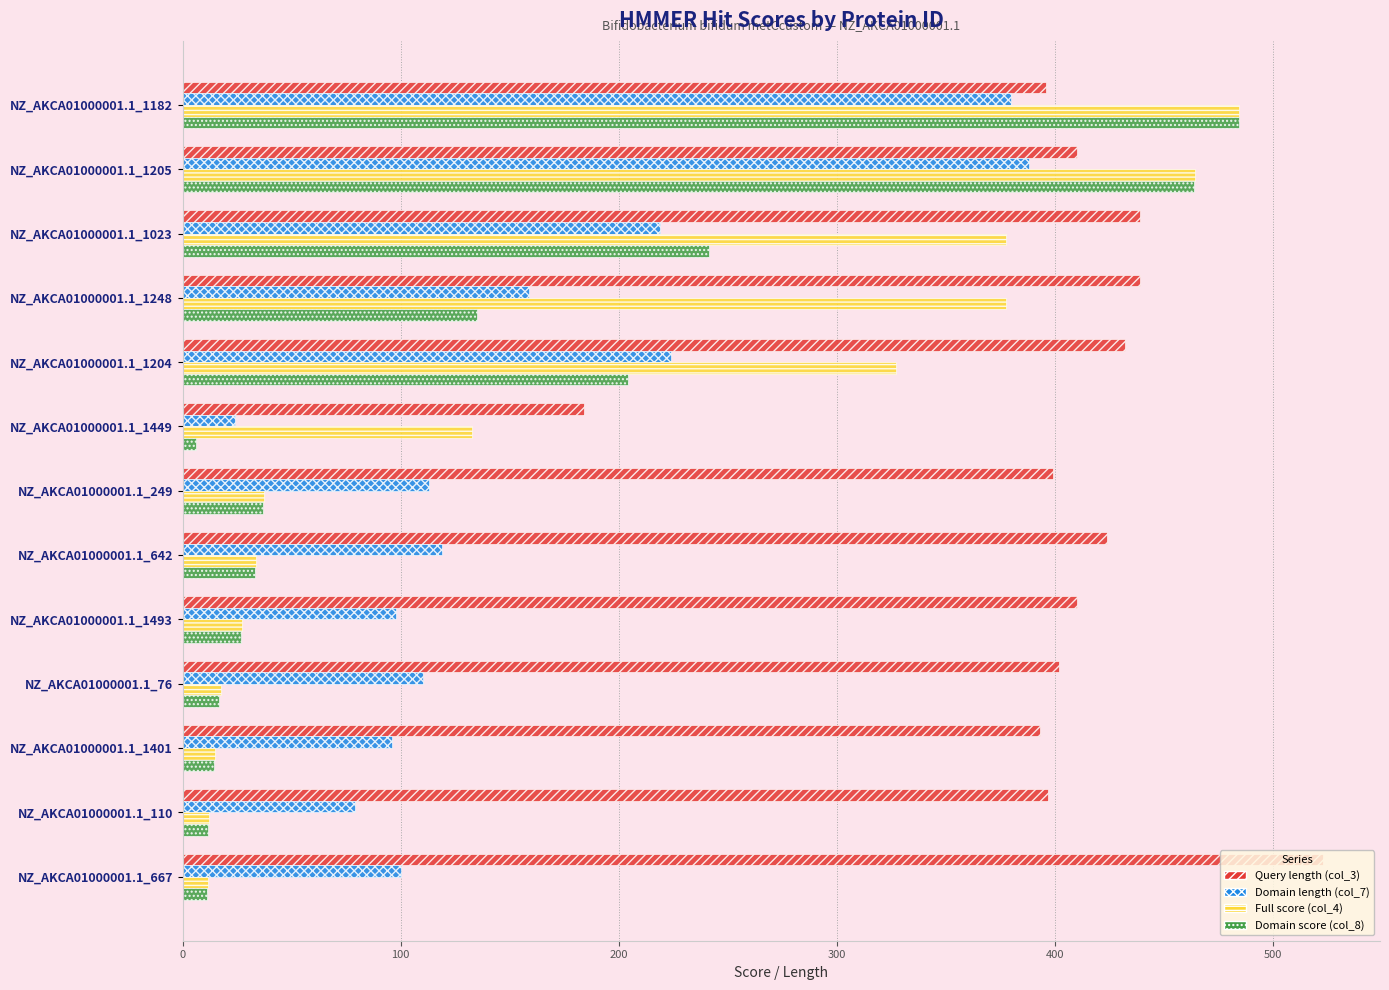

How many data points in Domain score (col_8) are above 33?

7